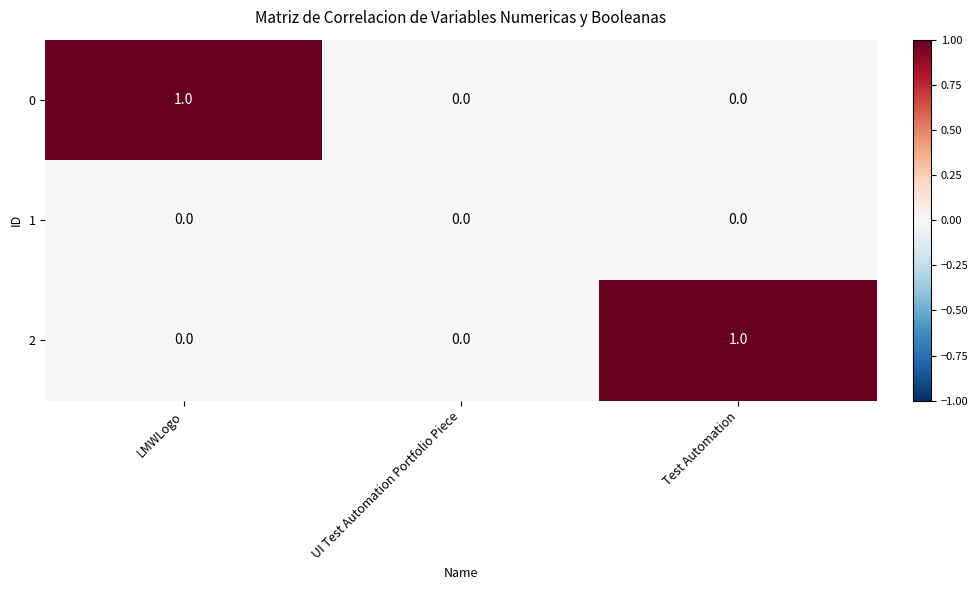

Reading right to left, what are all the values shown in this chart?

0: 0	0	1
1: 0	0	0
2: 1	0	0